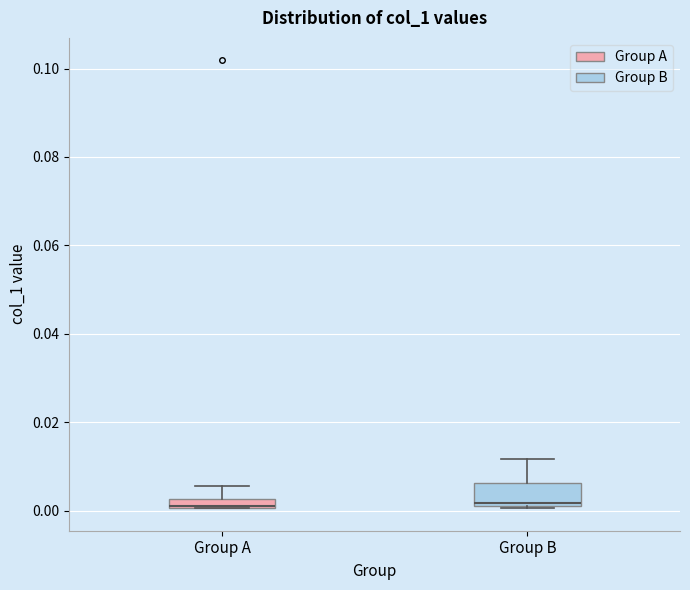

Where is the upper edge of the box for Group B on the y-axis? The values are not printed on the chart, so give them approximately, as read against the axis.

0.006